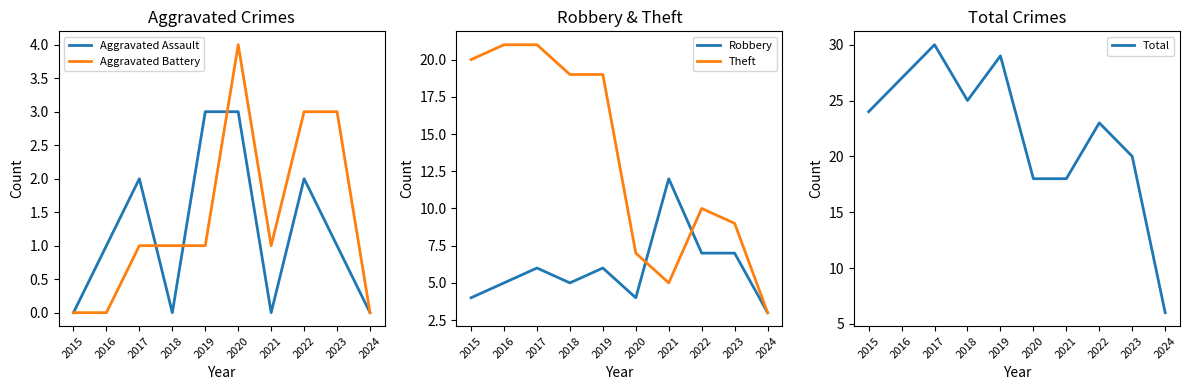

List the labels in order of Robbery value, largest first.

2021, 2022, 2023, 2017, 2019, 2016, 2018, 2015, 2020, 2024